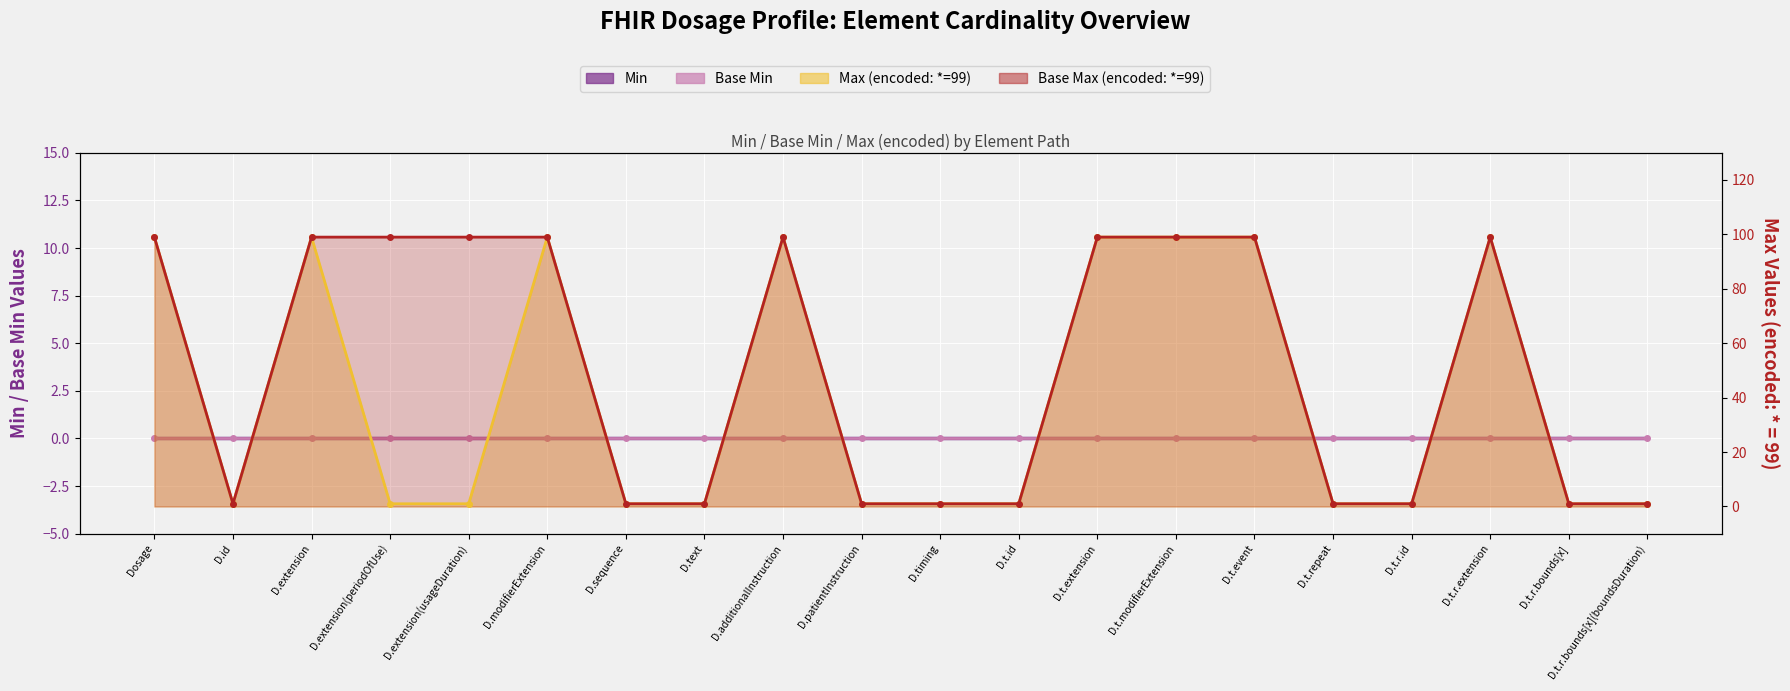

What is the label of the 19th point from the left?

D.t.r.bounds[x]